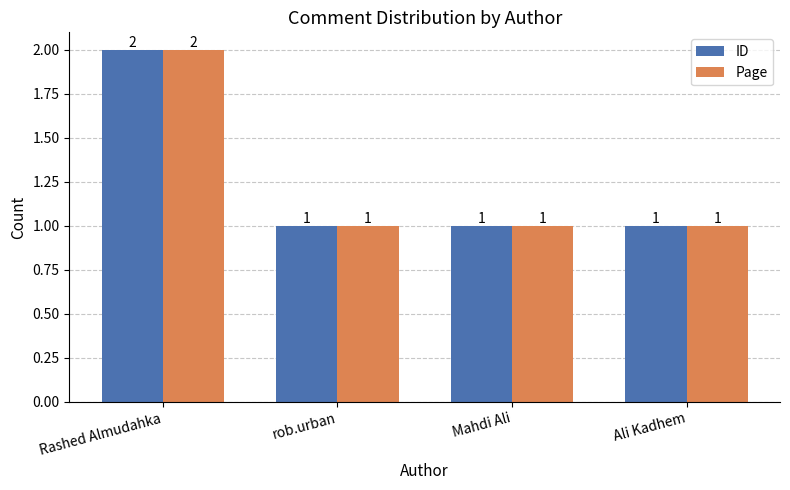

What is the lowest value of the ID series?

1